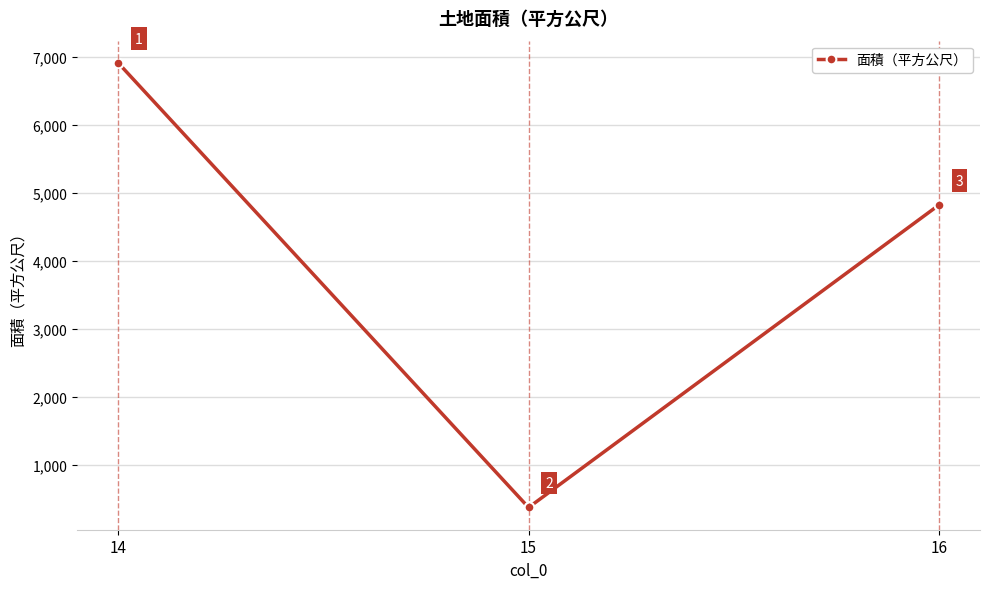

What is the difference between the maximum and second lowest values?

2090